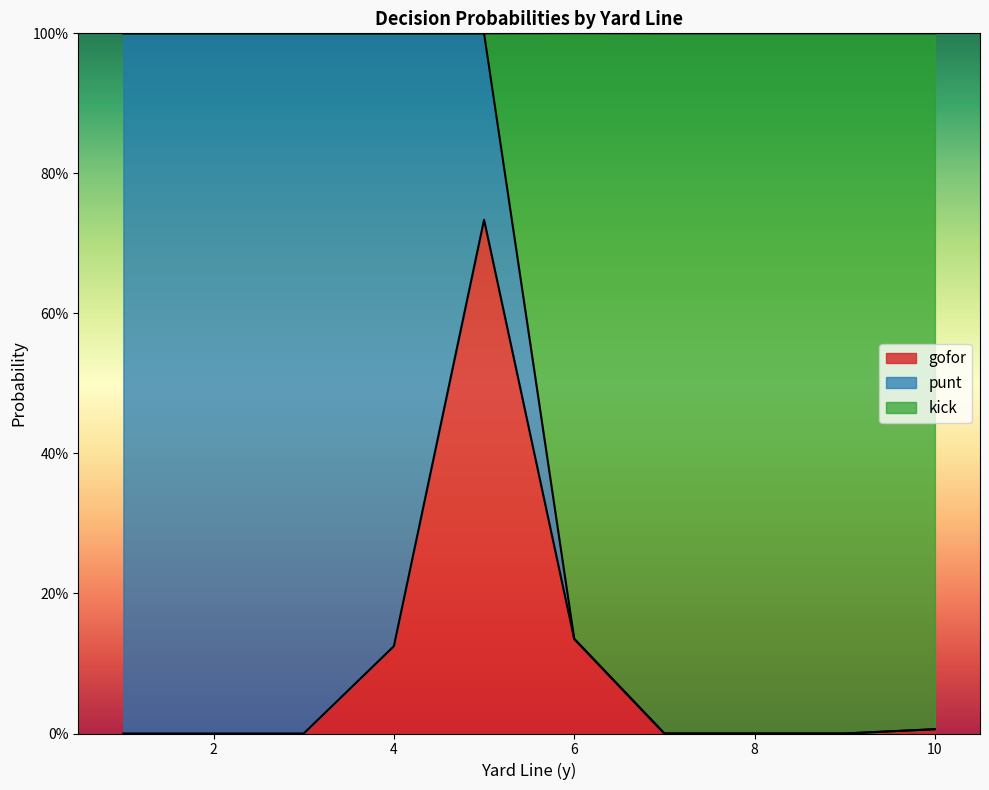

Is the value of punt at 7 greater than the value of kick at 6?

No